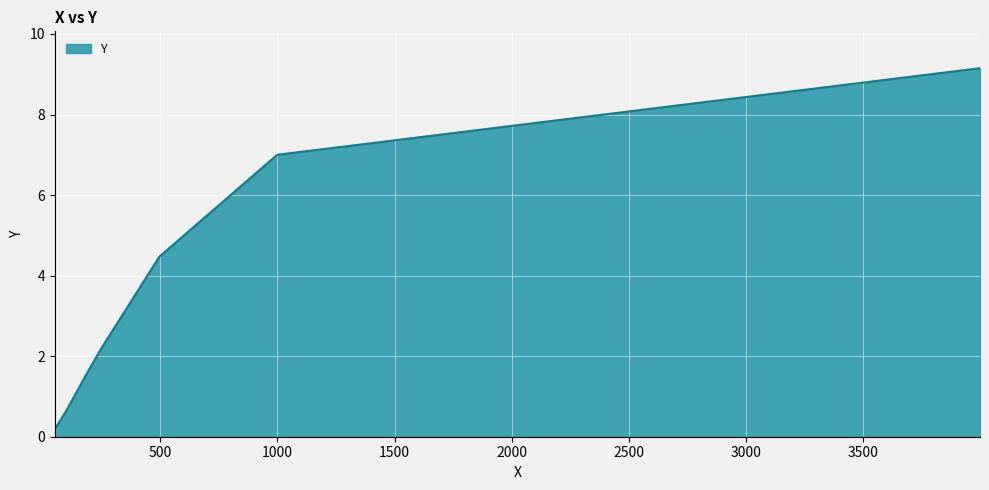

True or false: the data has more than 1 interior local peaks.

False